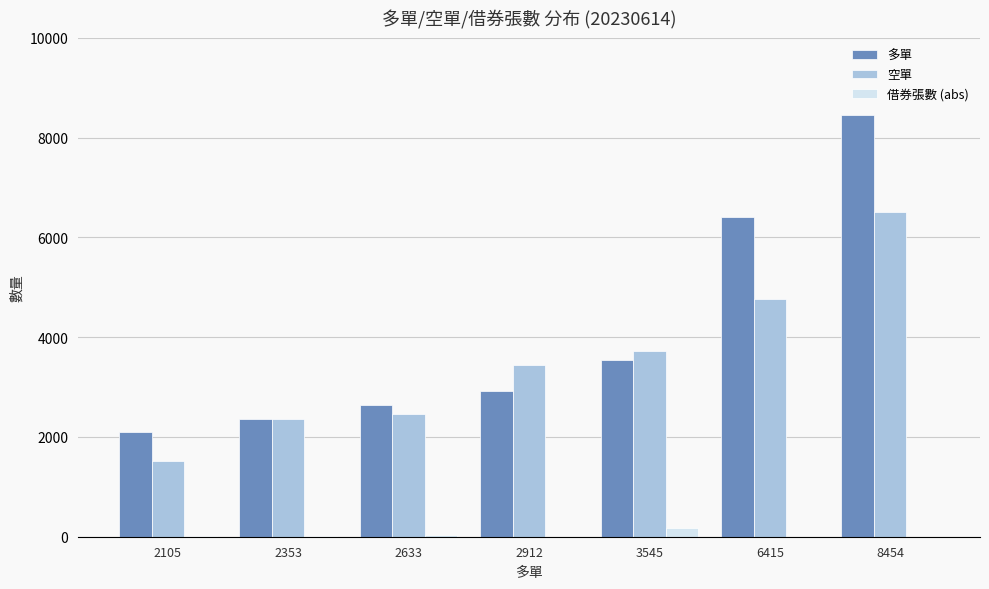

Is the value of 多單 at 2353 greater than the value of 空單 at 3545?

No